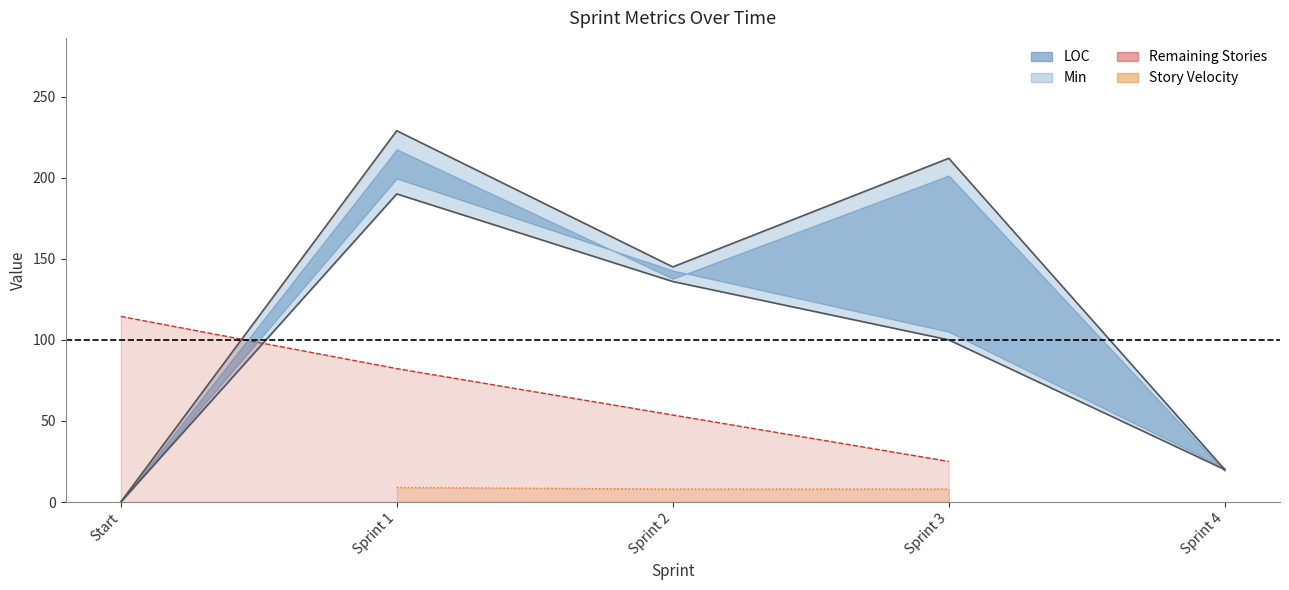

What is the difference between the Min values at Sprint 3 and Sprint 1?

90